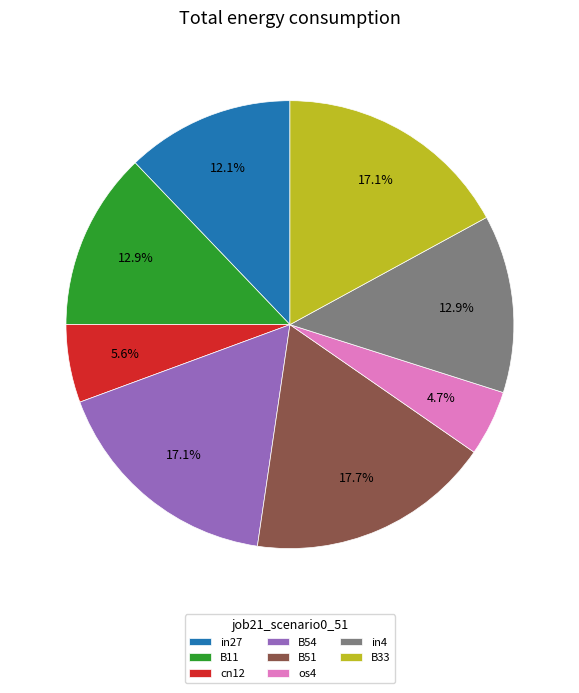

To the nearest percent, what is the average slice percentage?

12%